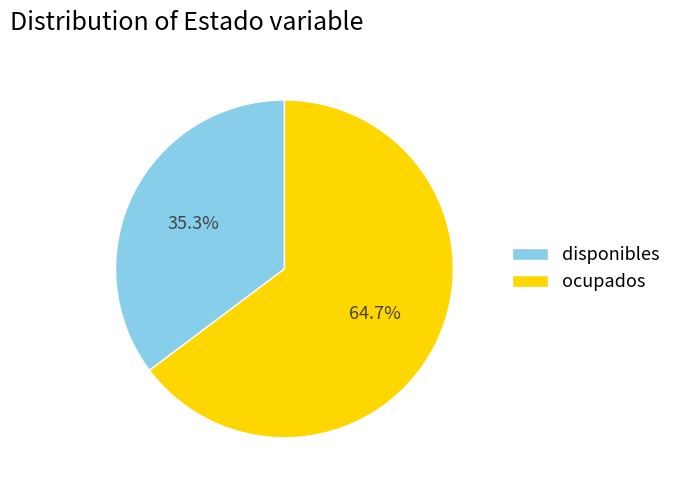

Which category has the smallest portion of the pie?

disponibles